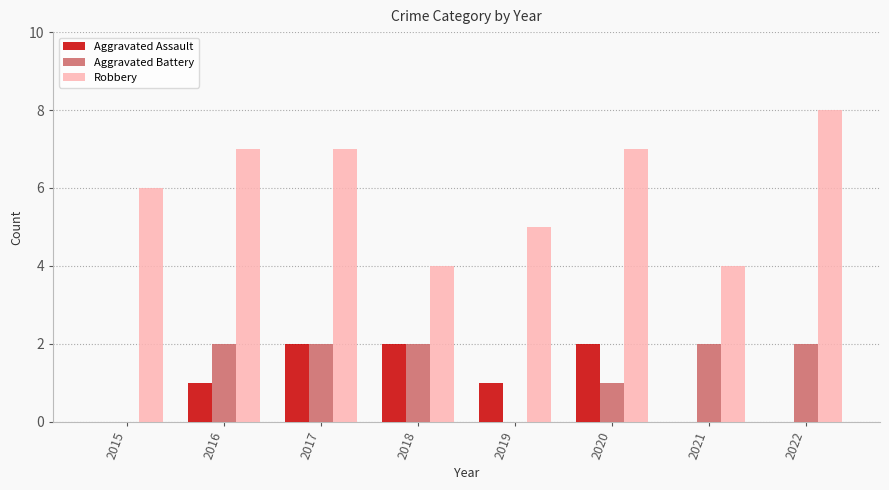

The value of Aggravated Battery at 2016 is 3. True or false?

False